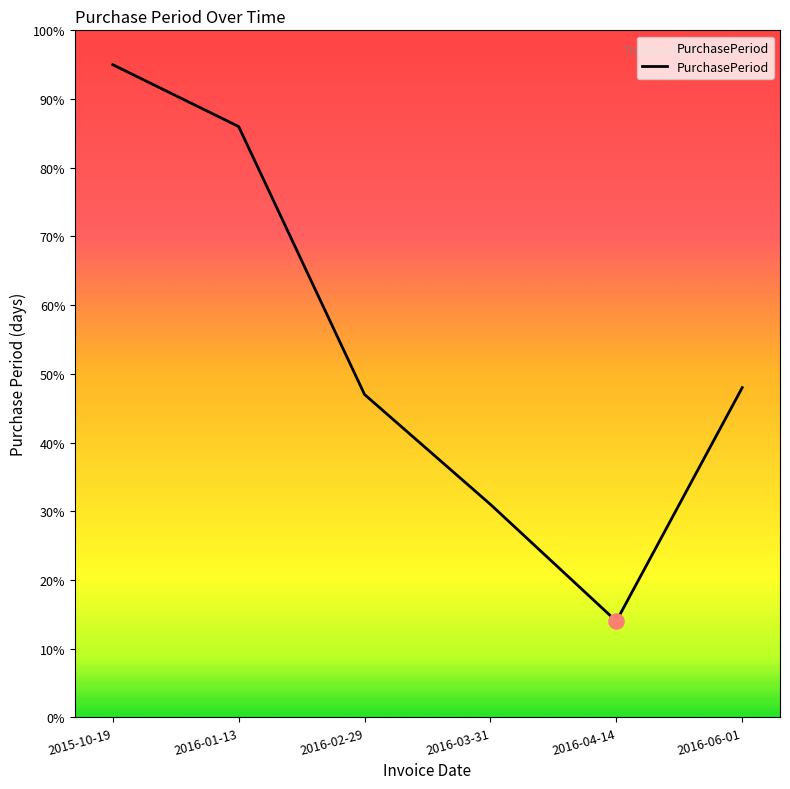

What is the ratio of the value at 2015-10-19 to the value at 2016-01-13?

1.1